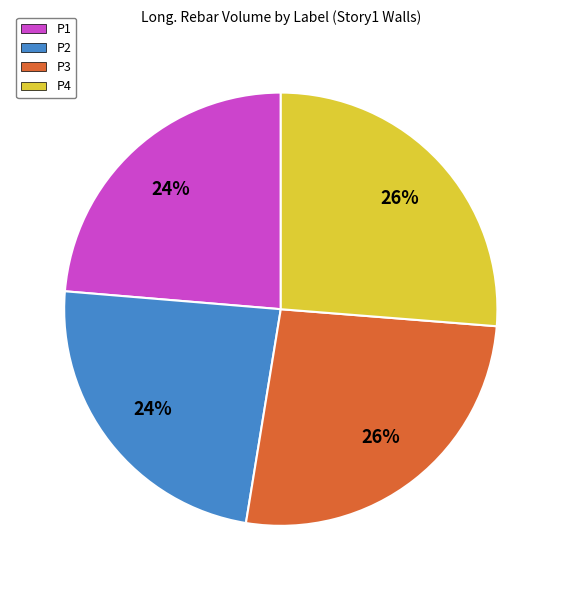

Which has a higher value, P2 or P3?

P3